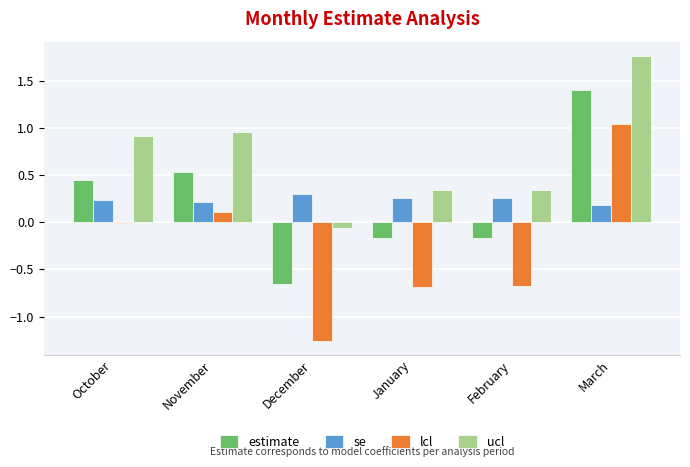

How many values in the ucl series exceed 0?

5